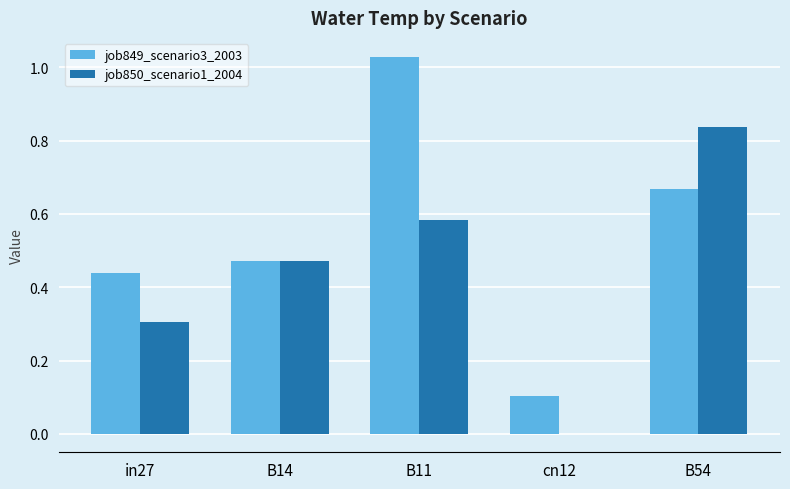

The value of job850_scenario1_2004 at cn12 is 0.0. True or false?

True